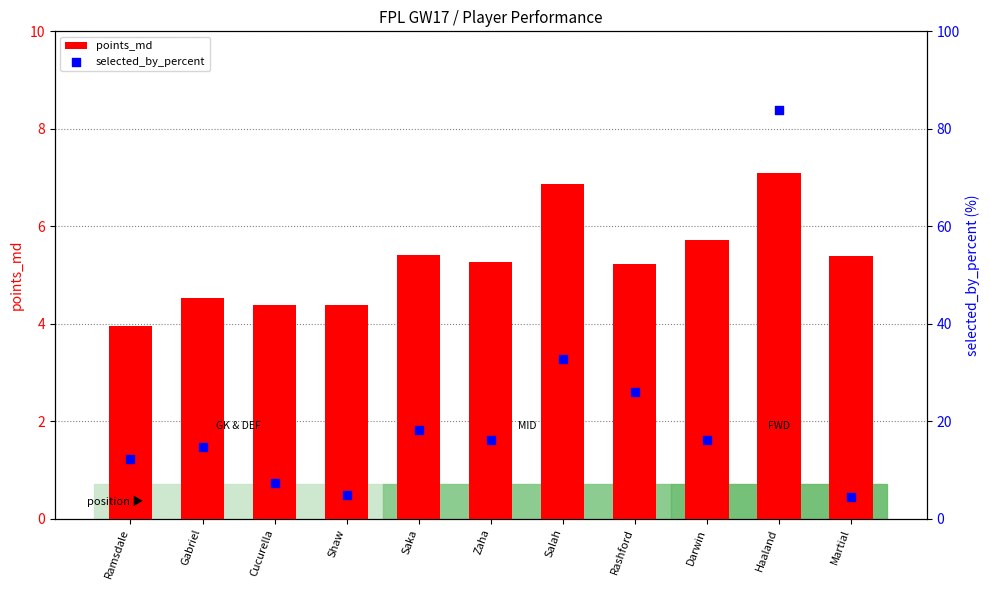

Which series contains the lowest Y value?

points_md